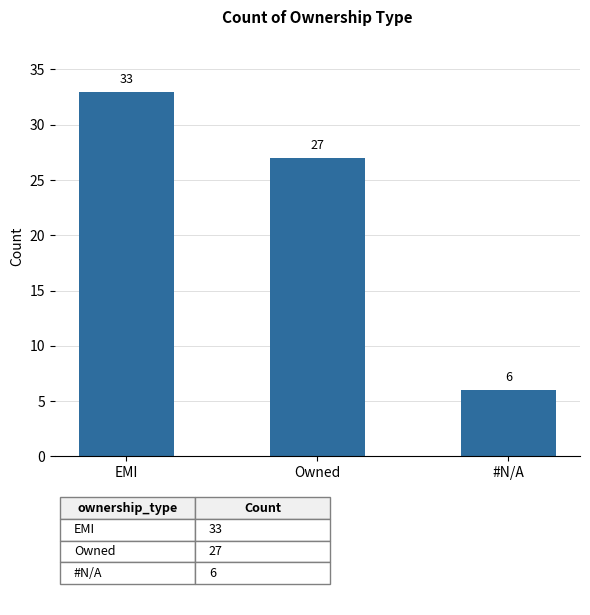

What is the difference between the maximum and second lowest values?

6